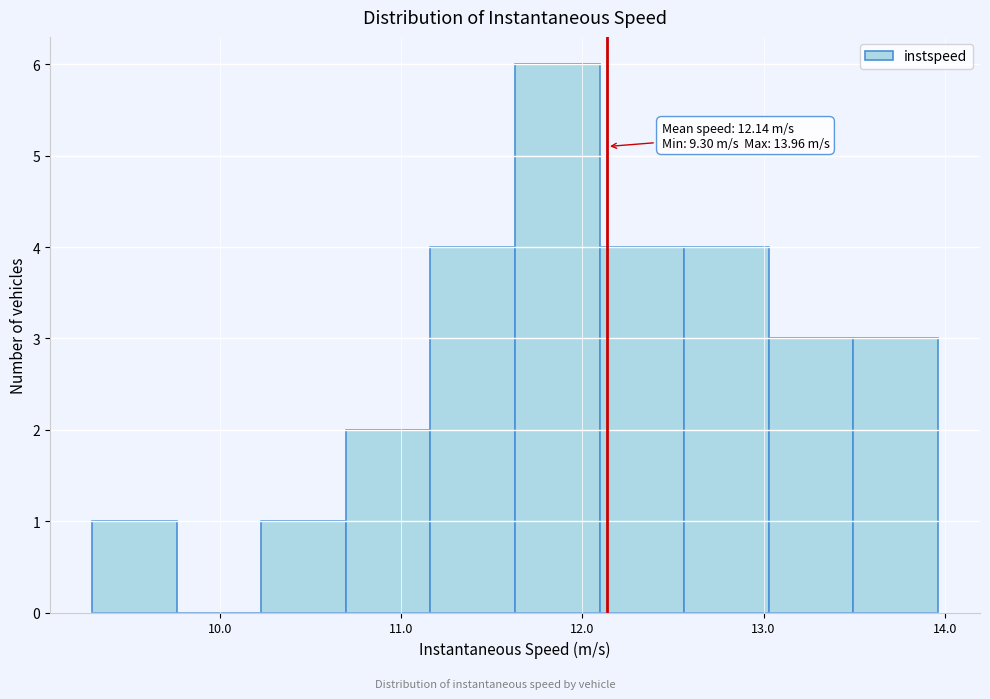

Over which range of the x-axis is the bar tallest?

11.6 to 12.1